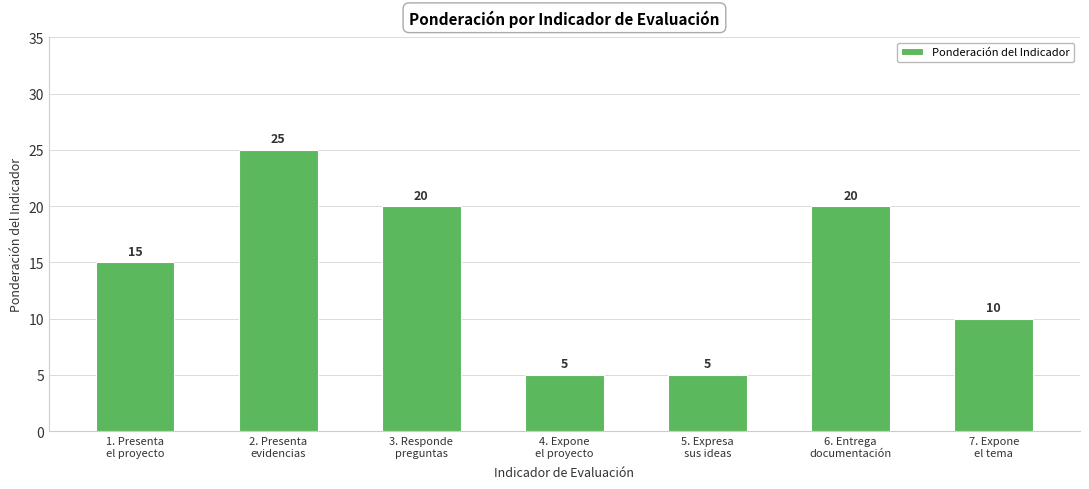

What is the maximum value shown in the chart?

25